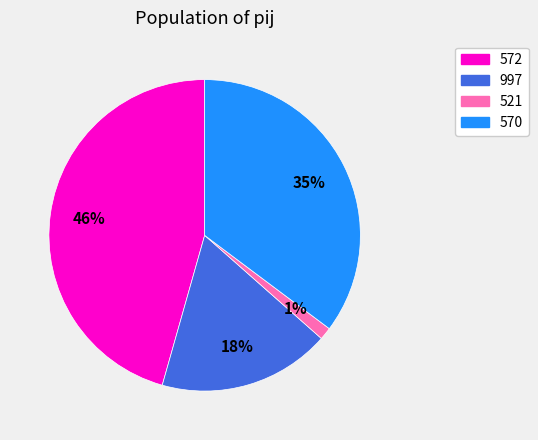

How many slices are in this pie chart?

4